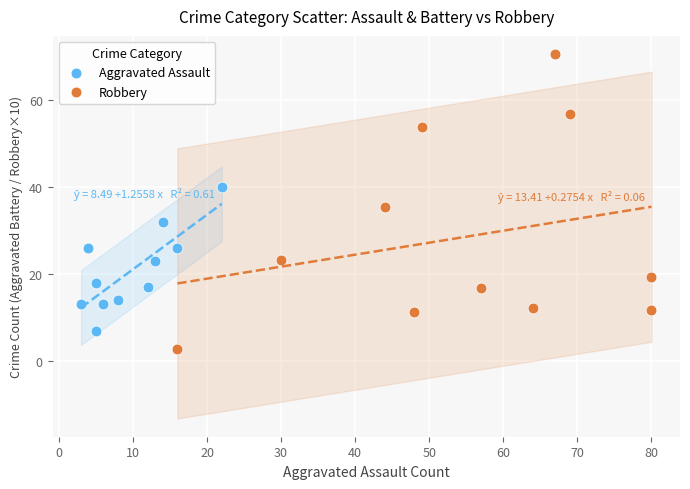

Which series has the widest spread of Y values?

Robbery